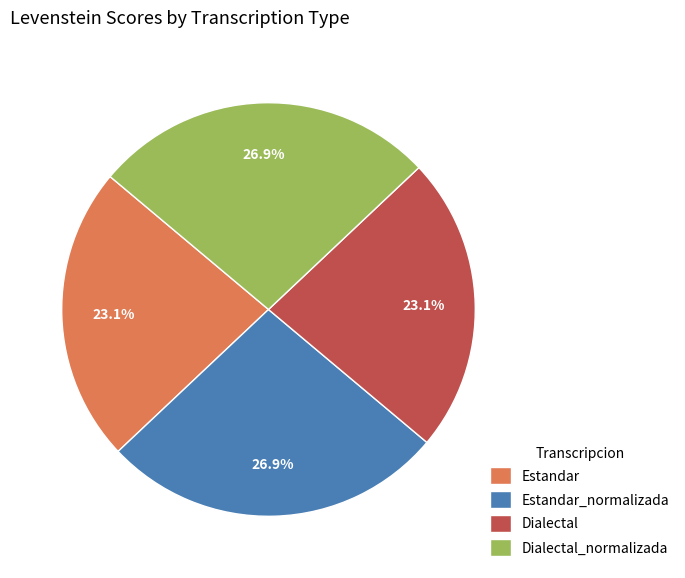

What is the ratio of the value at Estandar_normalizada to the value at Dialectal?

1.2